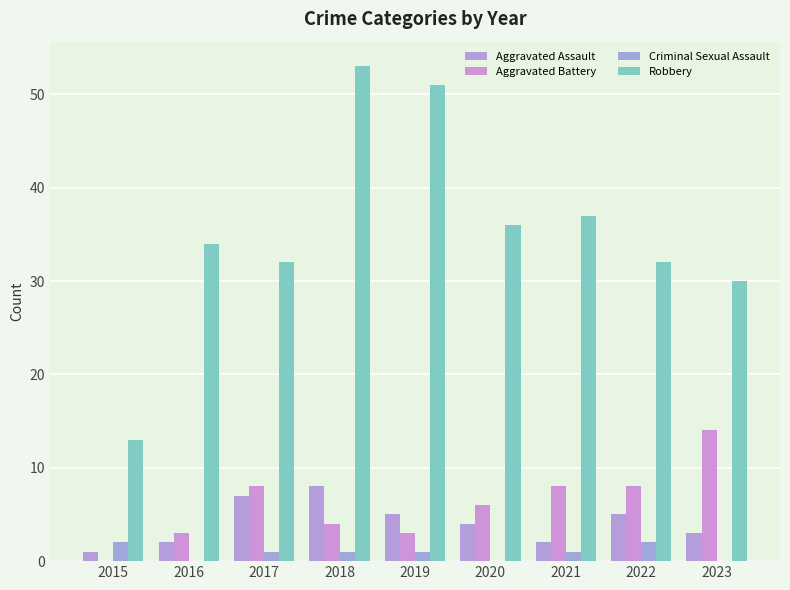

Where is Aggravated Battery nearest to the value 7?

2017